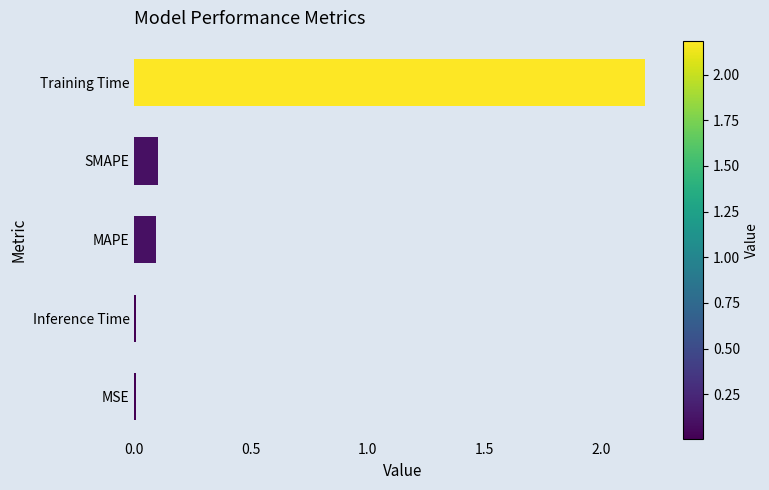

What is the maximum value shown in the chart?

2.2